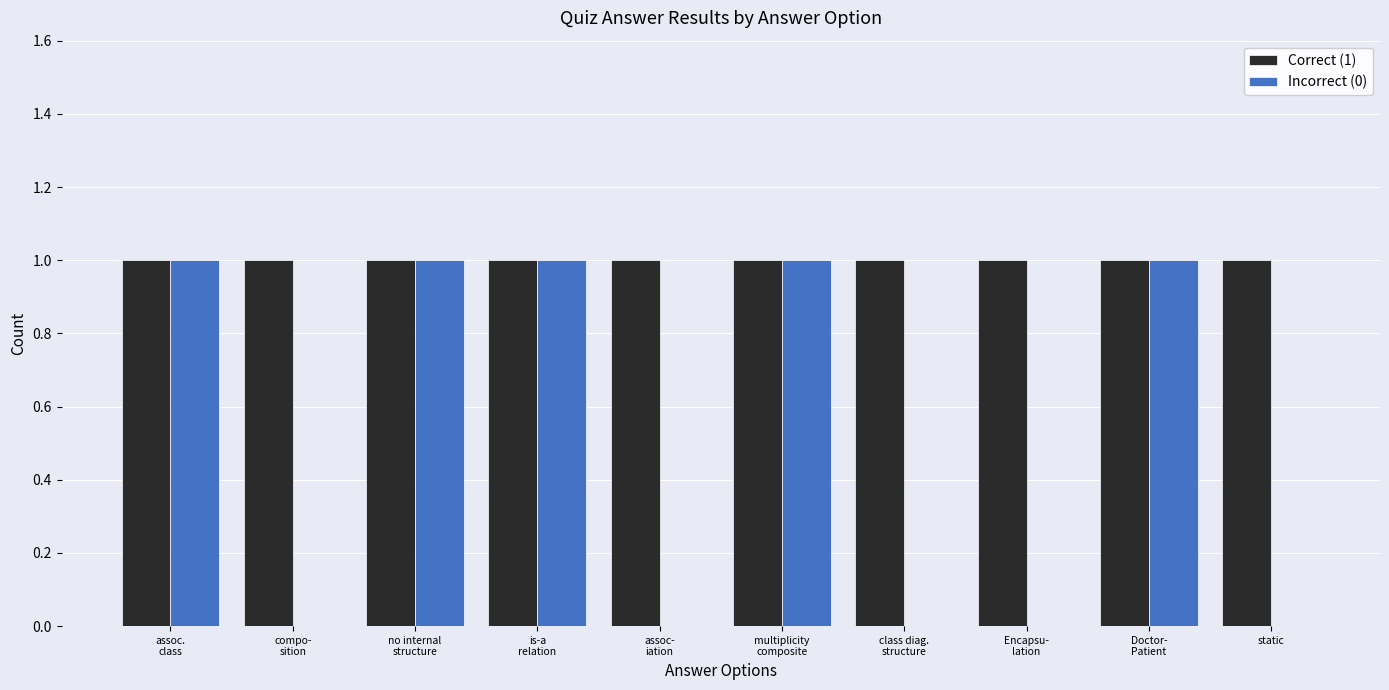

Are the bars grouped side by side (vs. stacked)?

Yes